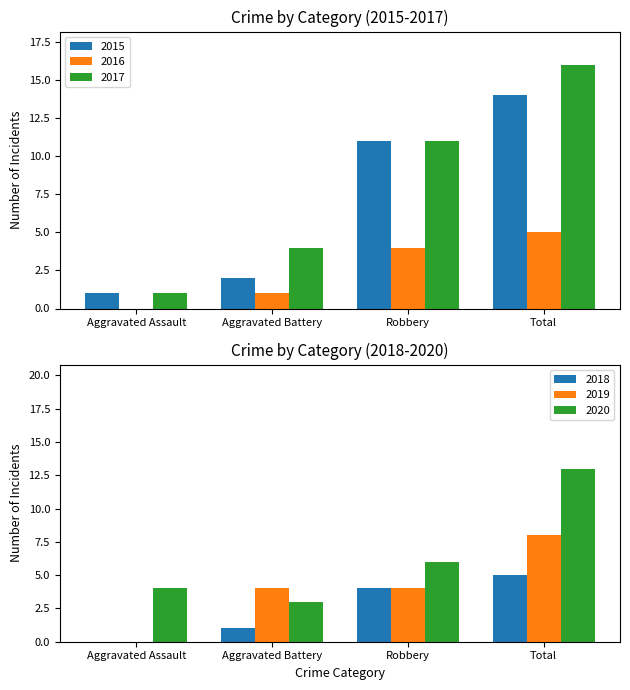

Reading left to right, extract all data points from this chart.

2015: 1	2	11	14
2016: 0	1	4	5
2017: 1	4	11	16
2018: 0	1	4	5
2019: 0	4	4	8
2020: 4	3	6	13